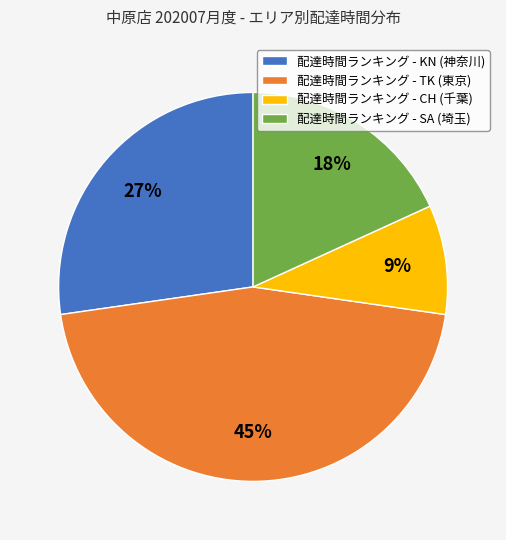

To the nearest percent, what is the average slice percentage?

25%